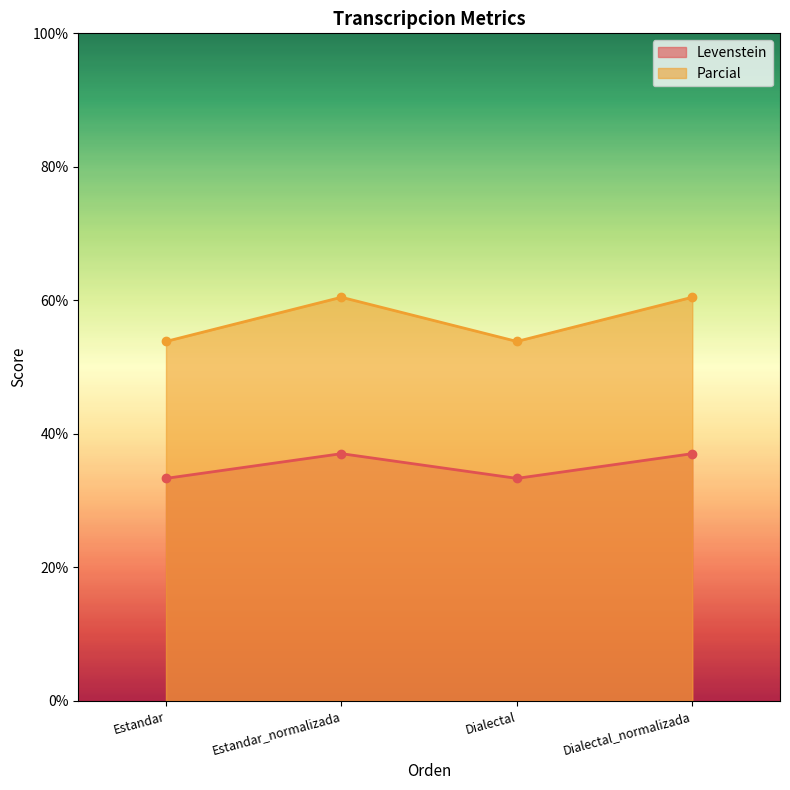

True or false: Levenstein and Parcial cross at least once.

False